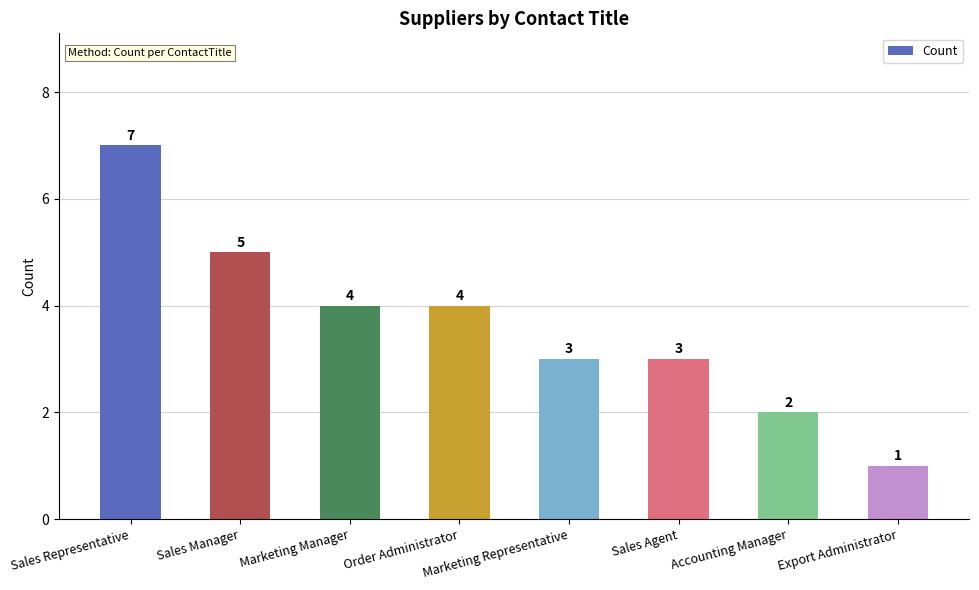

True or false: the data shows 4 at Order Administrator.

True